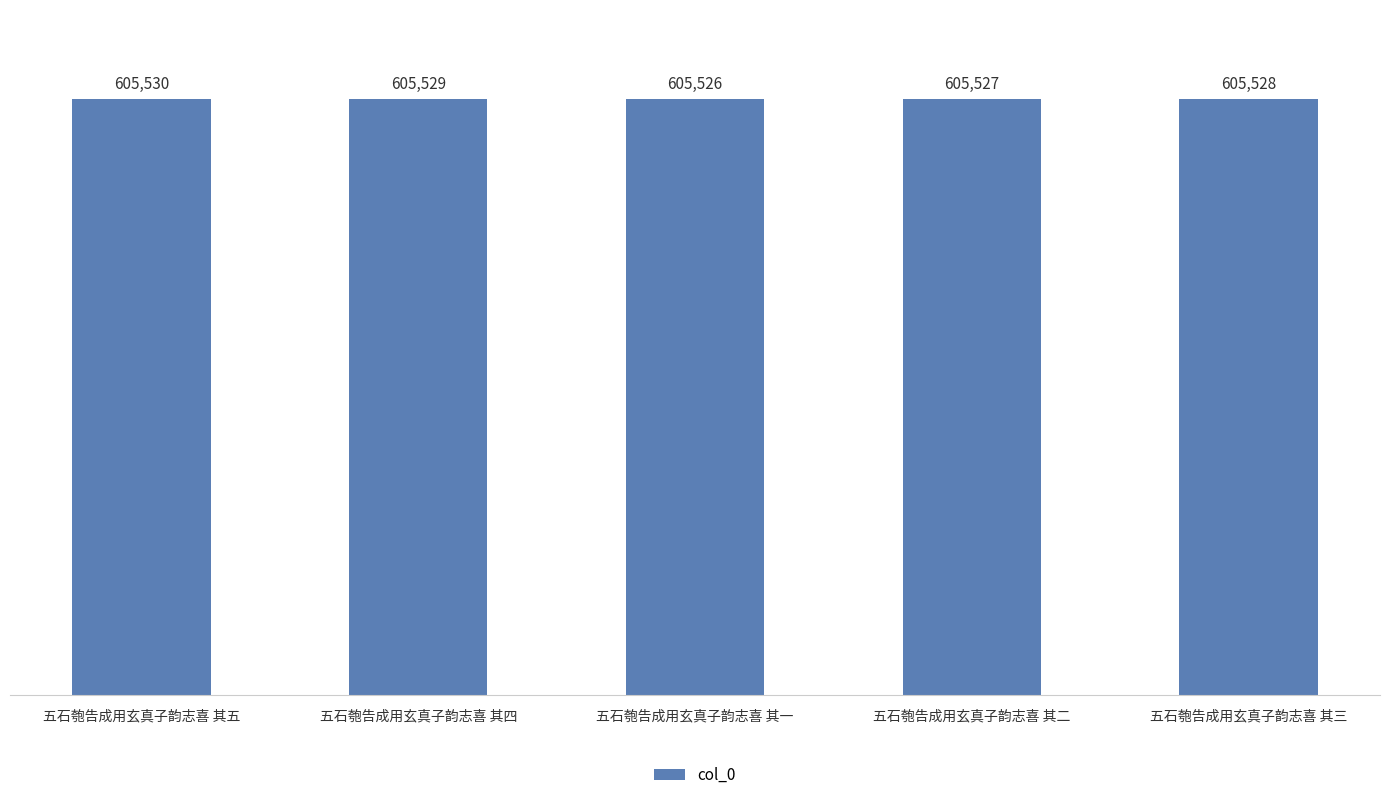

Count the values in the range 605527 to 605529.

3